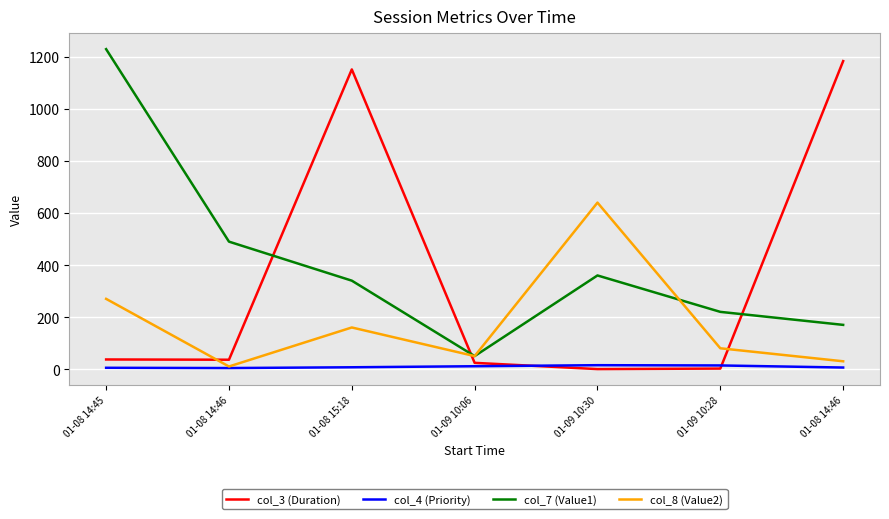

How many lines are shown in the chart?

4